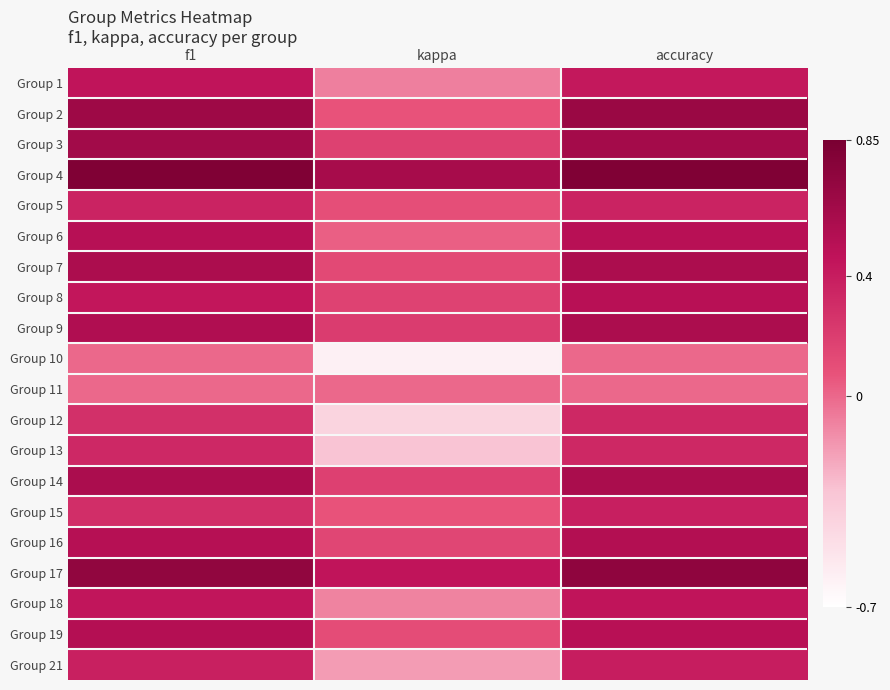

Between f1 and accuracy, which is larger?

f1